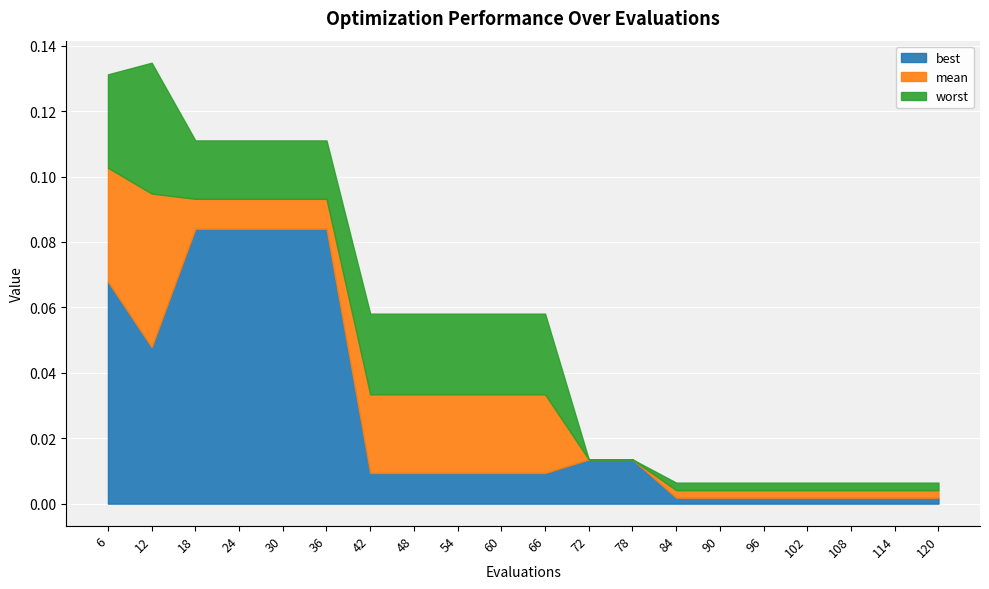

Is it true that mean equals 0.0 at 102?

False